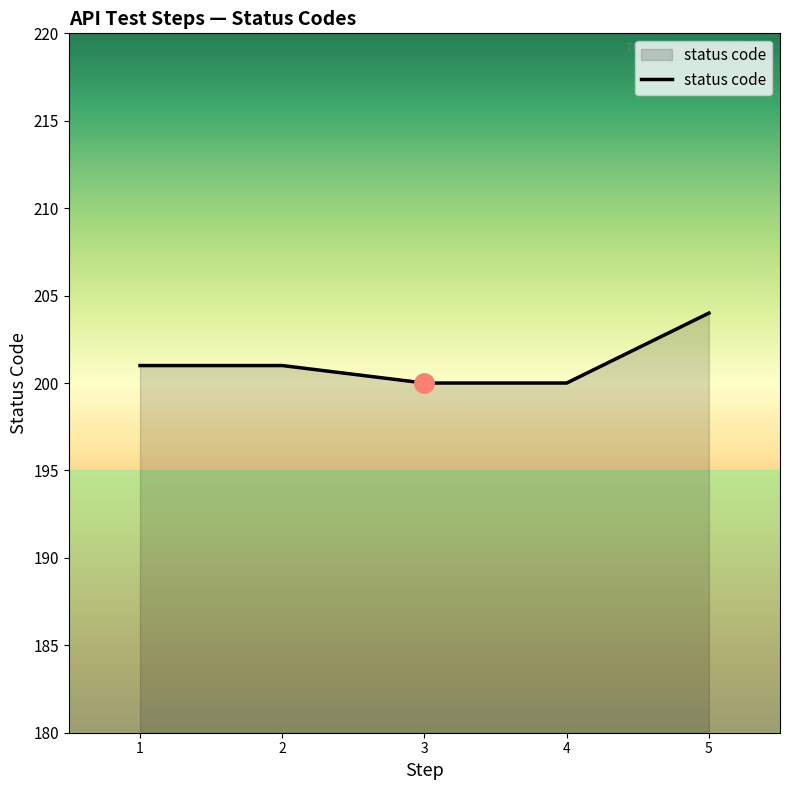

Reading left to right, what are all the values shown in this chart?

201	201	200	200	204